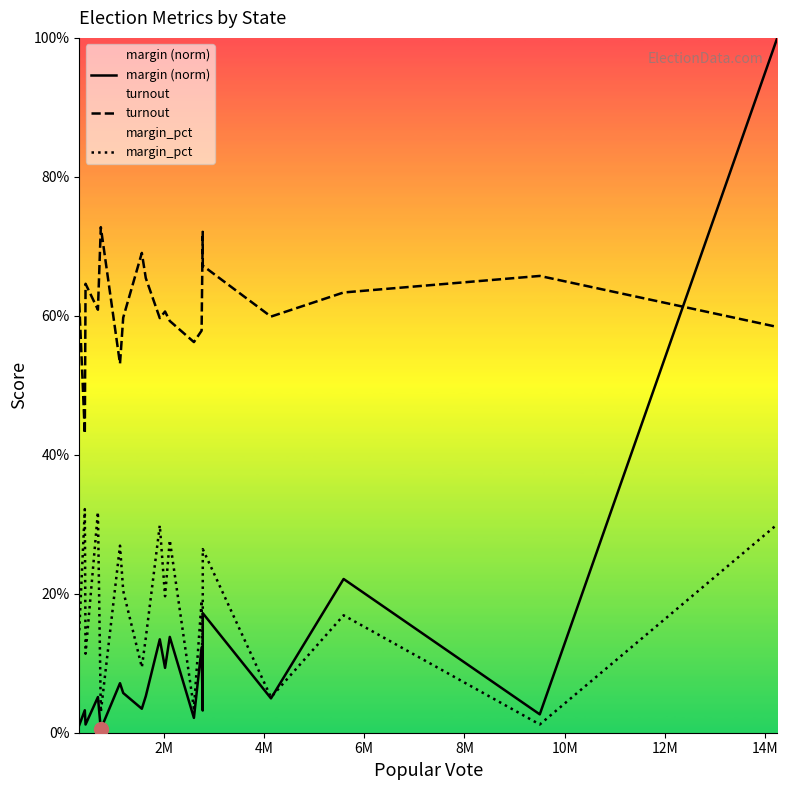

Which has a higher value, 10M or 2M?

10M